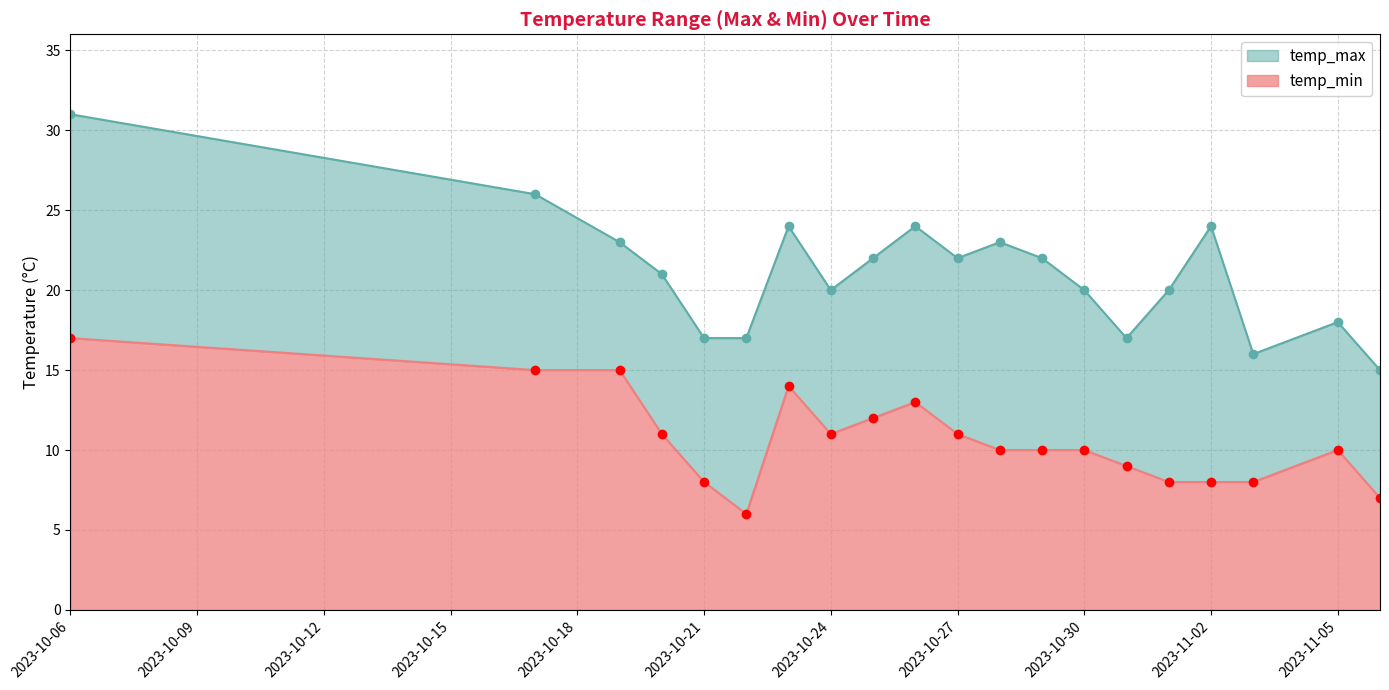

Is it true that temp_min equals 5 at 2023-10-30?

False